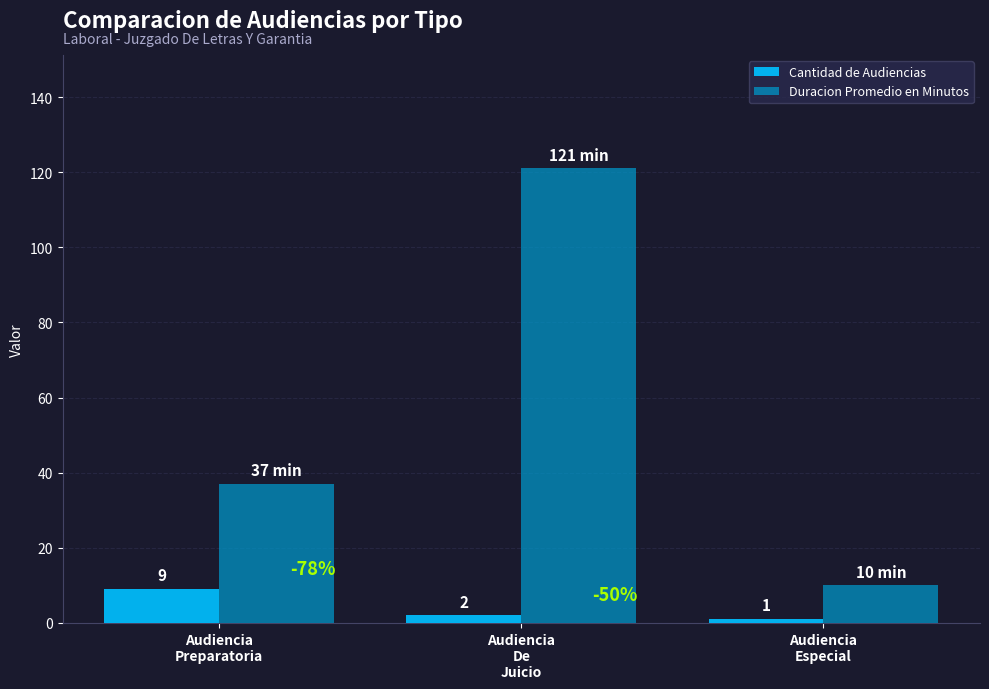

Which series has the widest spread of values?

Duracion Promedio en Minutos